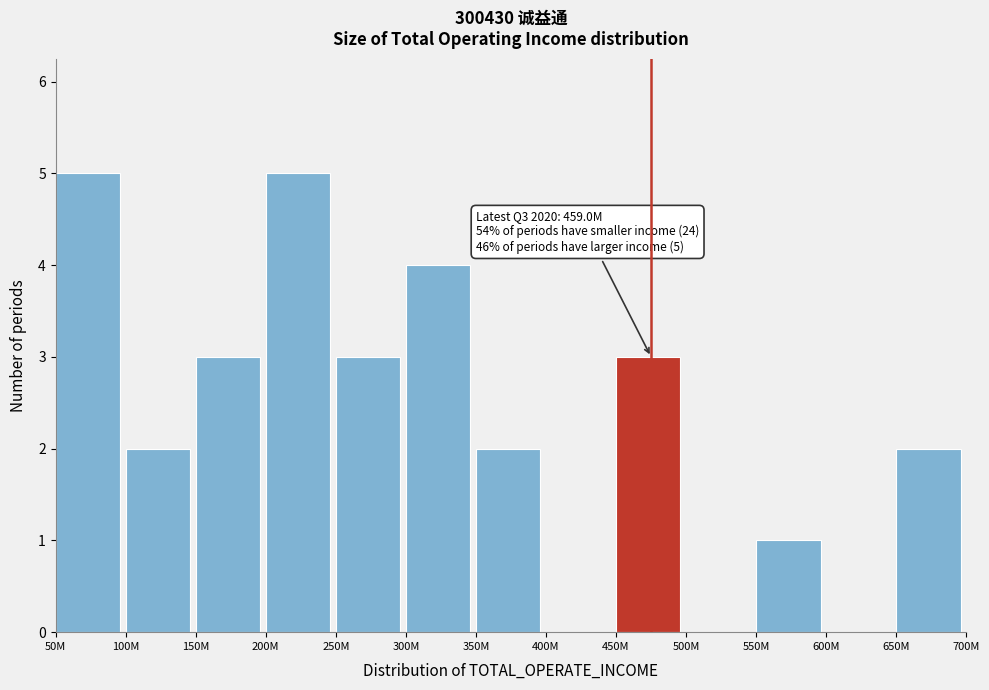

Reading left to right, what are all the values shown in this chart?

50M=5	100M=2	150M=3	200M=5	250M=3	300M=4	350M=2	400M=0	450M=3	500M=0	550M=1	600M=0	650M=2